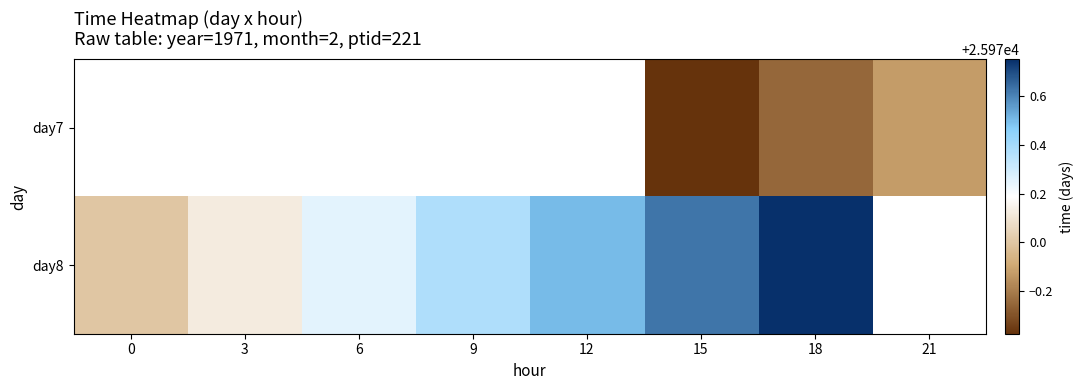

At 21, list the series in order from smallest to largest.

day7, day8